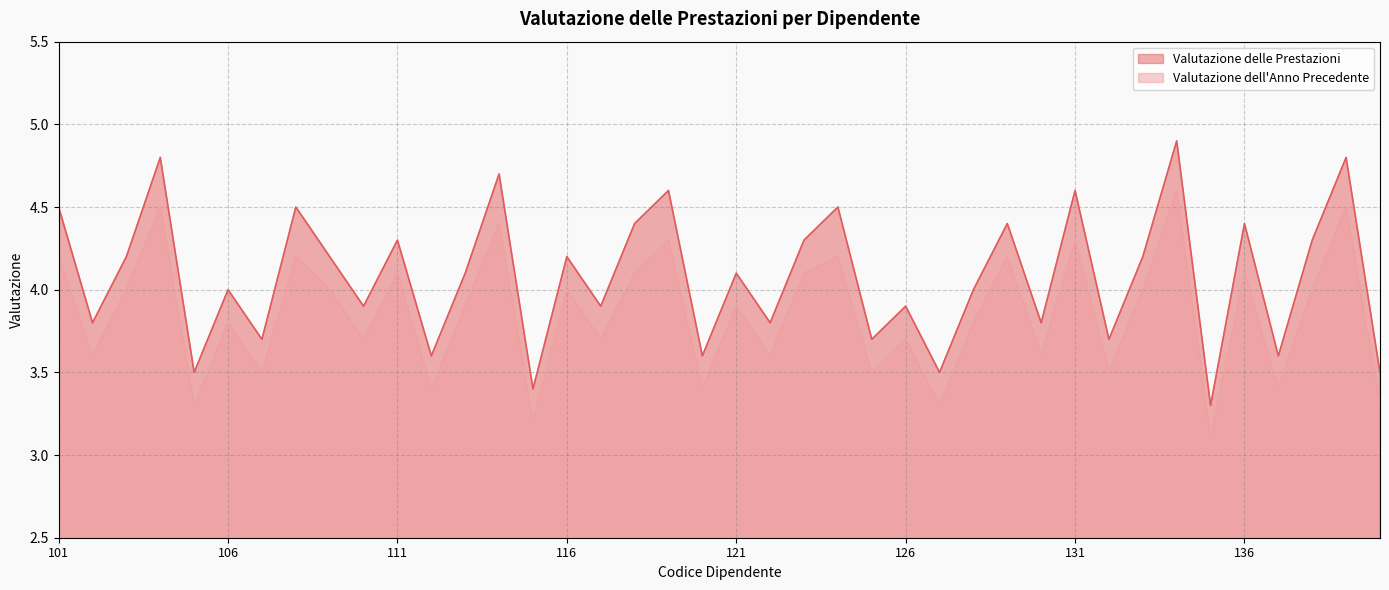

Is the value of Valutazione dell'Anno Precedente at 110 greater than the value of Valutazione delle Prestazioni at 138?

No